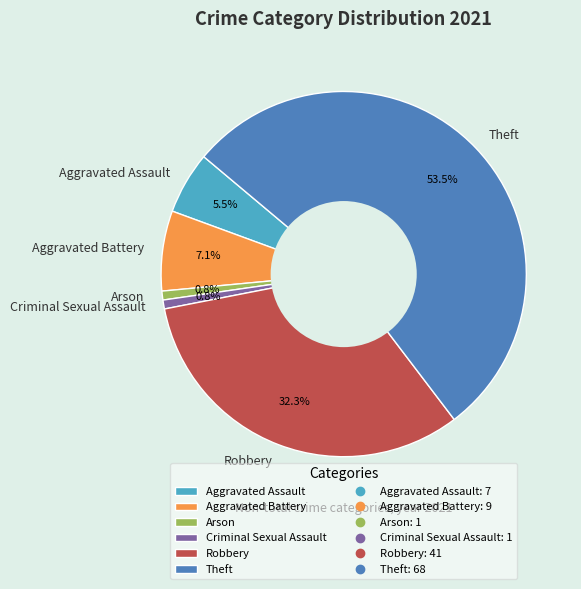

Do Robbery and Aggravated Assault together represent more than half of the pie?

No